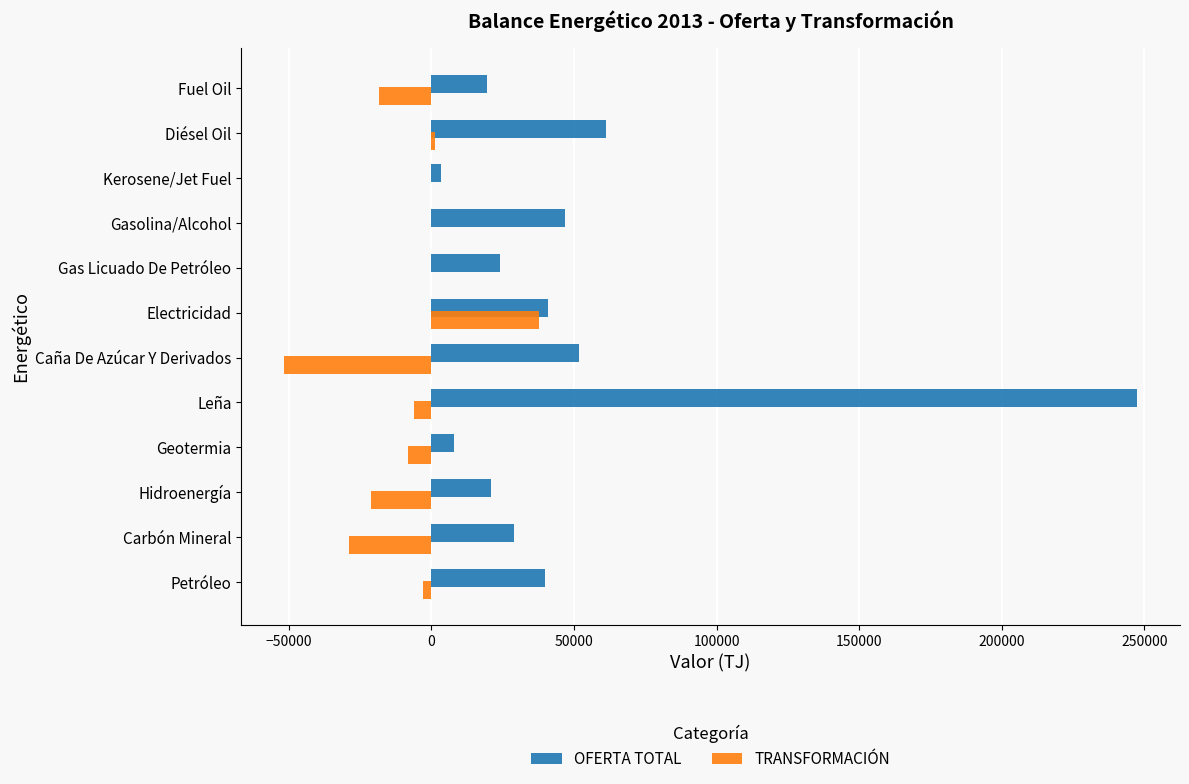

At which category does the chart reach its peak across all series?

Leña